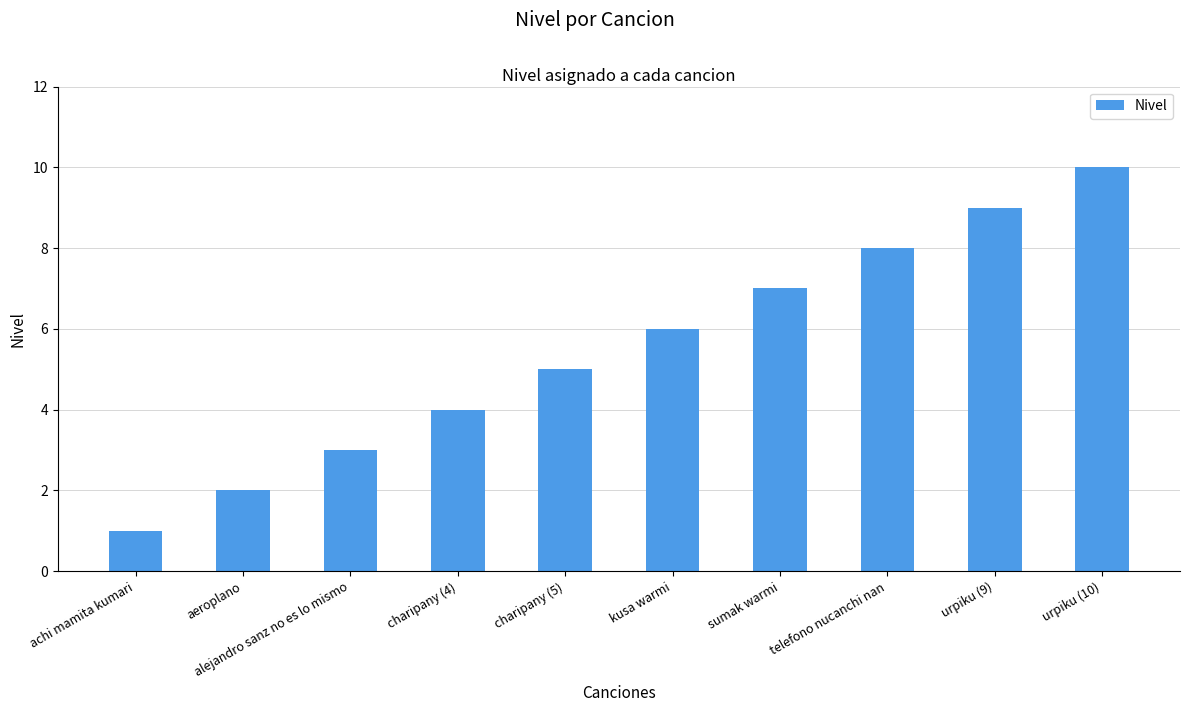

Is it true that the value at urpiku (10) is 10?

True